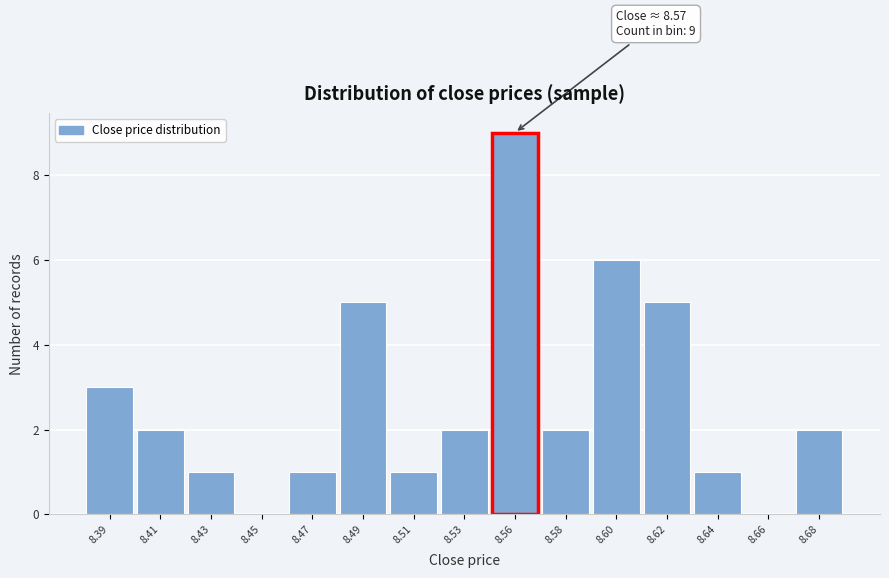

Reading left to right, transcribe all the data shown in this chart.

8.39=3	8.41=2	8.43=1	8.45=0	8.47=1	8.49=5	8.51=1	8.53=2	8.56=9	8.58=2	8.60=6	8.62=5	8.64=1	8.66=0	8.68=2